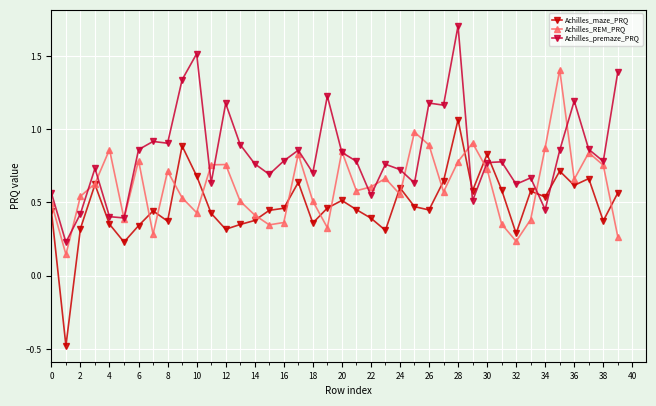

Which series has the largest range (max minus min)?

Achilles_maze_PRQ